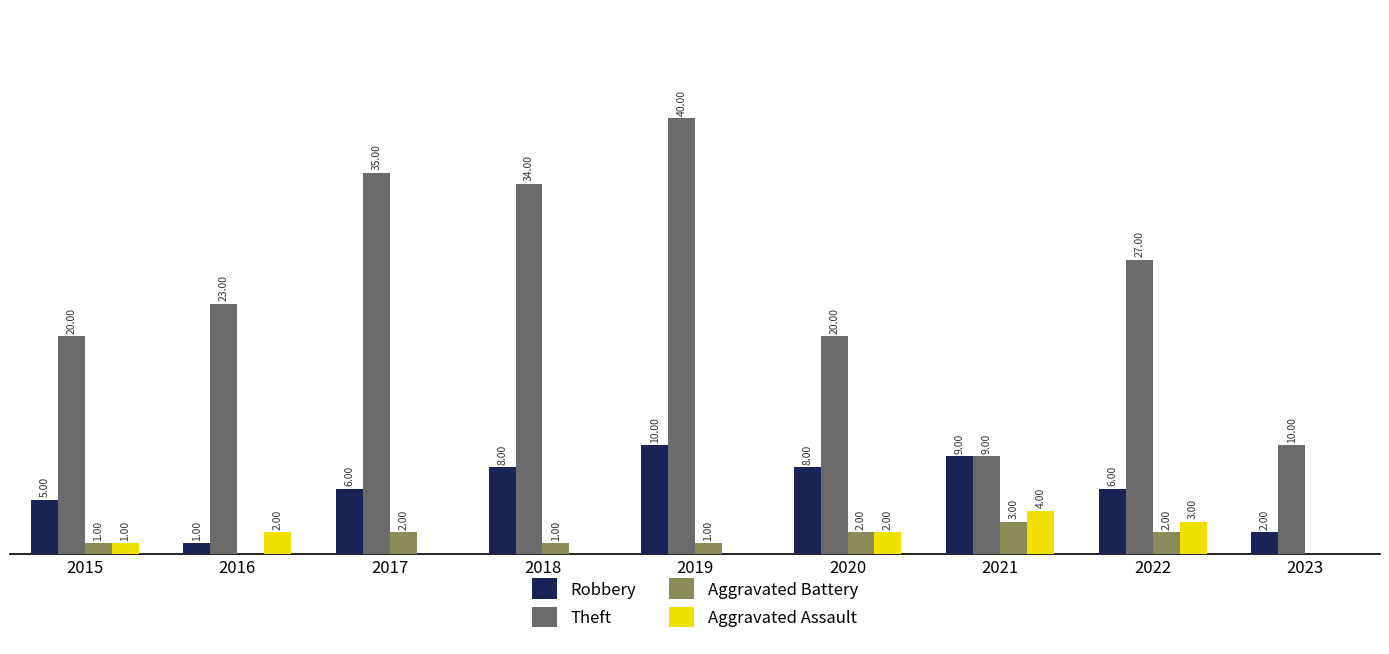

Is the value of Theft at 2020 greater than the value of Aggravated Battery at 2022?

Yes